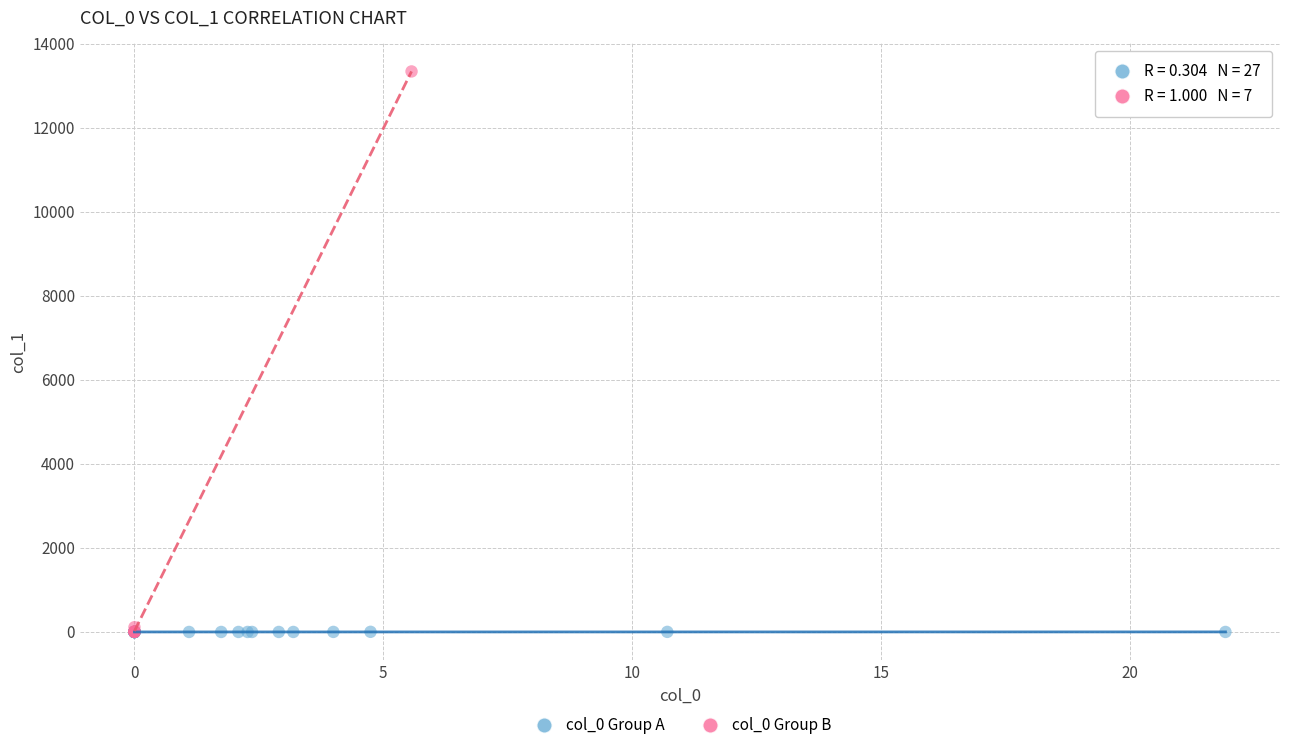

Which series contains the highest Y value?

col_0 Group B